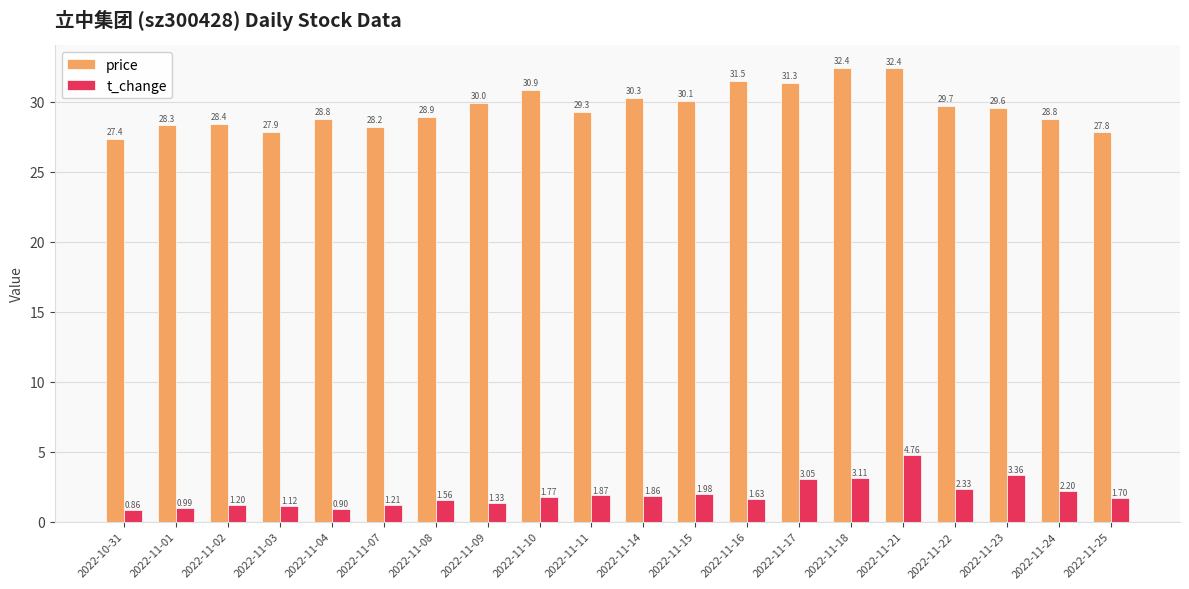

What are all the series names shown in the legend?

price, t_change